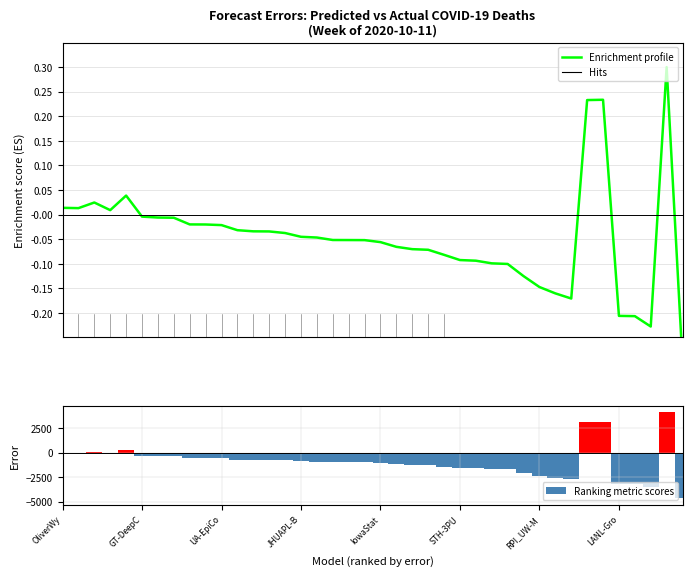

What position from the left is JHUAPL-B?

16